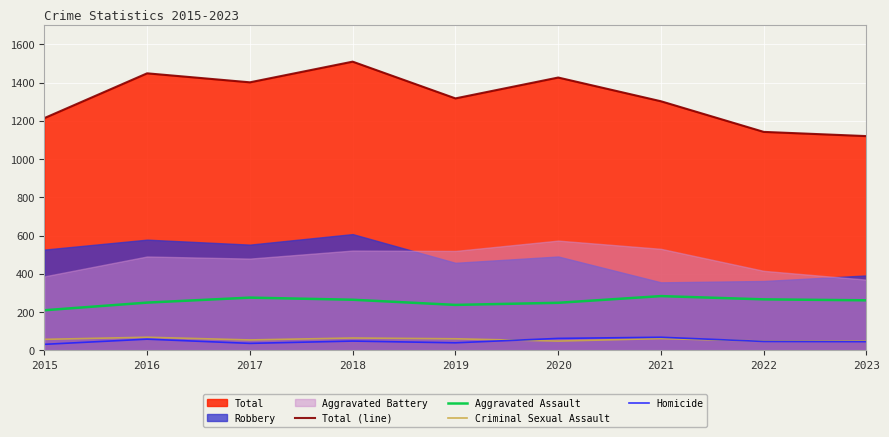

Which series has the largest total across all categories?

Total (line)